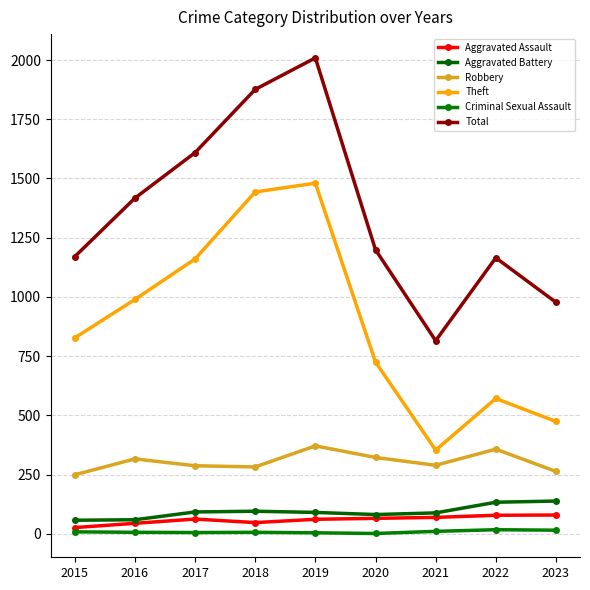

Which category has the highest value in the Aggravated Battery series?

2023